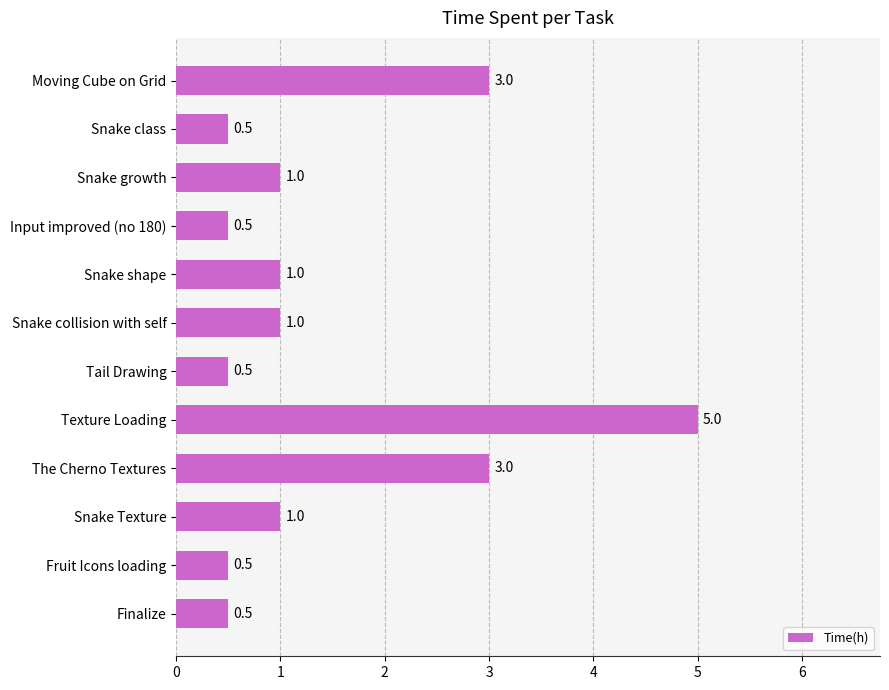

The chart shows a value of 0.5 at Input improved (no 180). True or false?

True